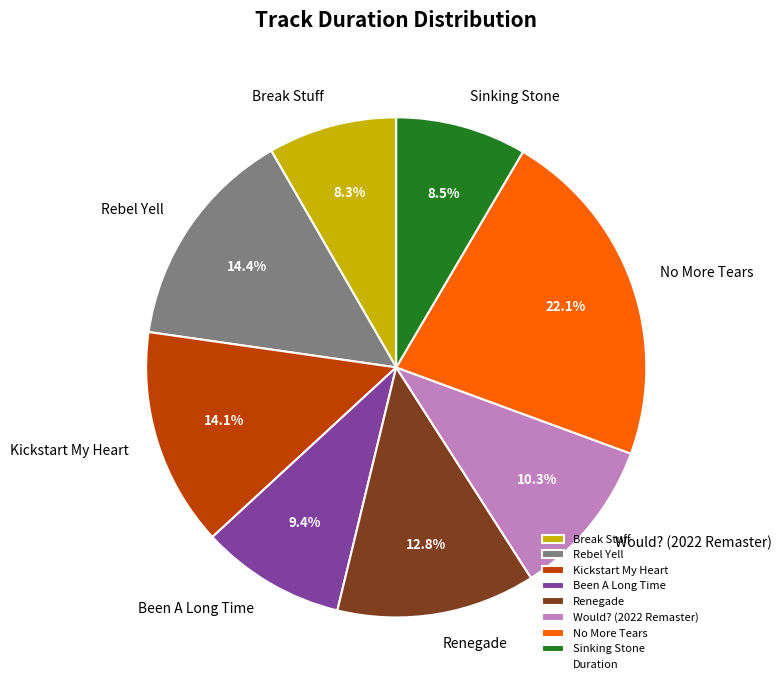

Between Kickstart My Heart and Would? (2022 Remaster), which is larger?

Kickstart My Heart